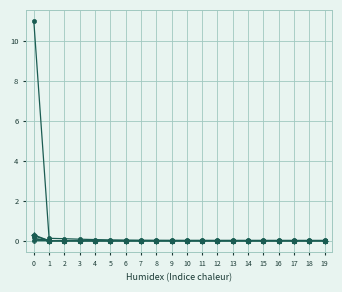

What is the greatest value displayed?

11.0